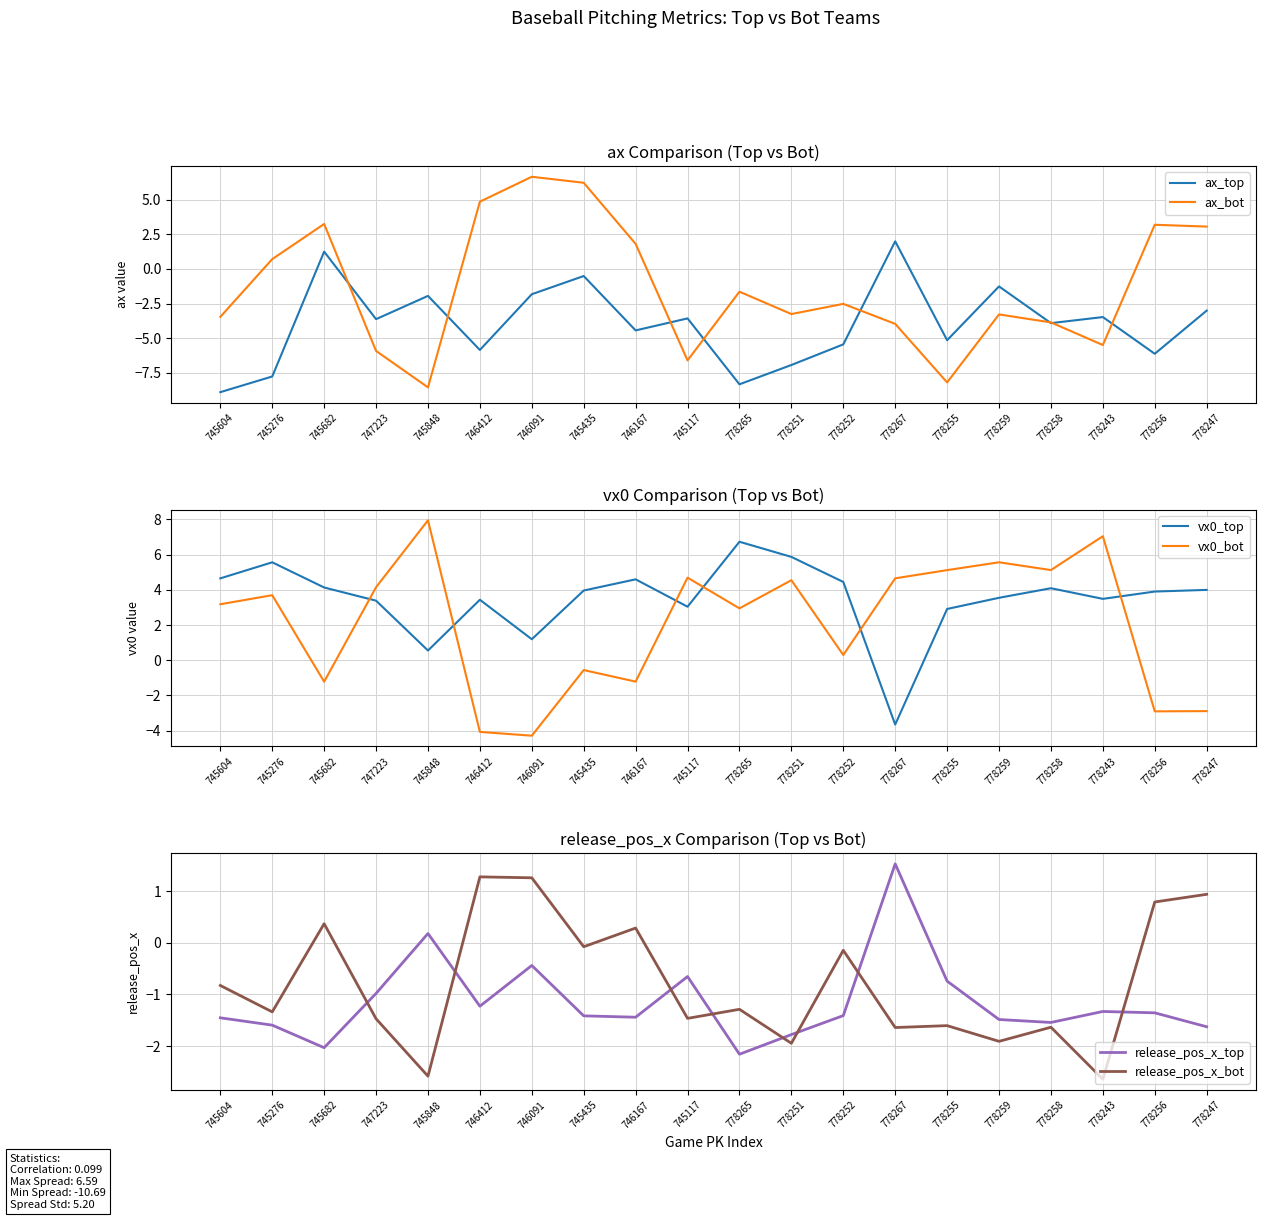

At which category does vx0_bot reach its first local peak?

745276